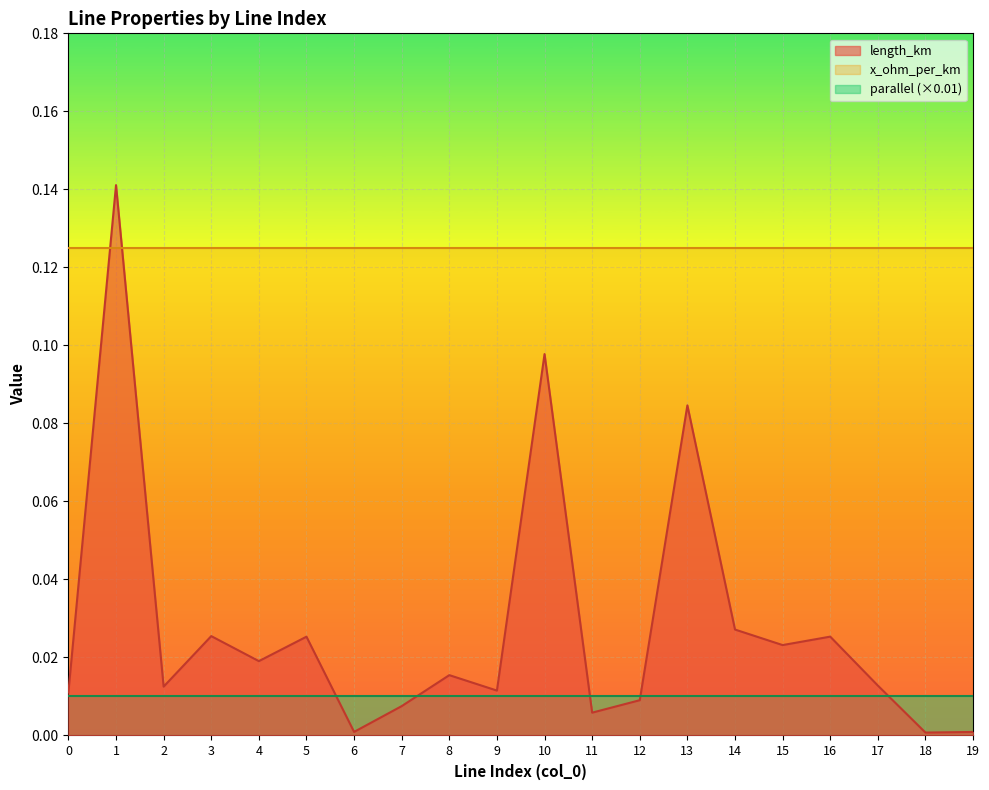

At which label is length_km closest to 0?

18